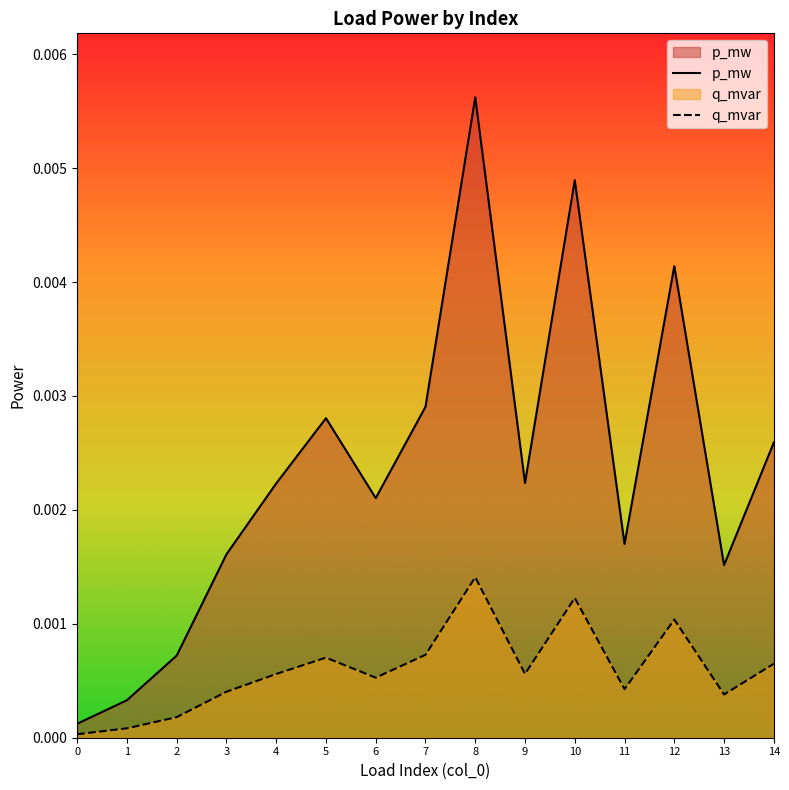

The value of q_mvar at 1 is 0.0. True or false?

False